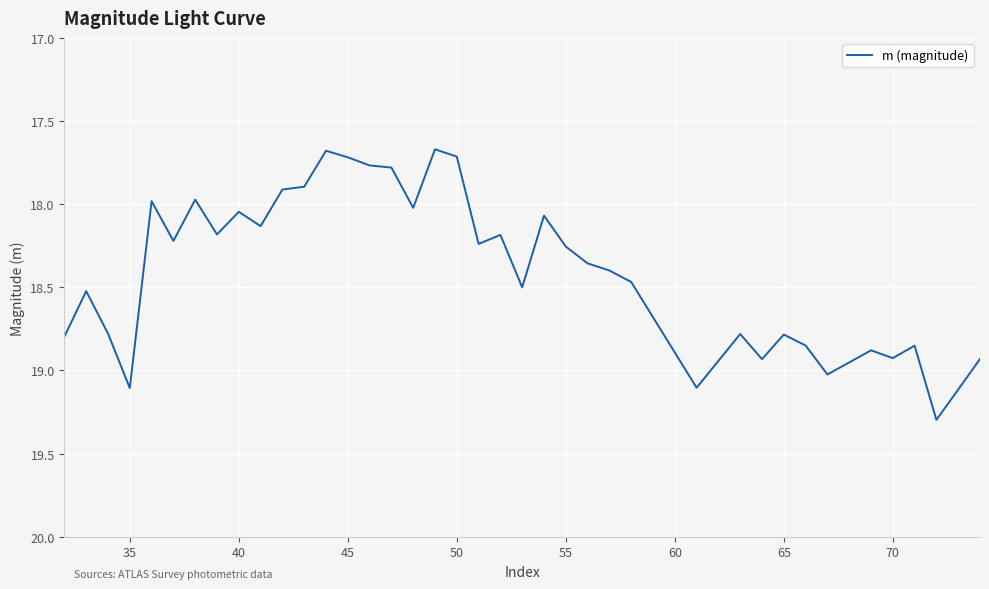

What is the difference between the second highest and second lowest values?

1.4